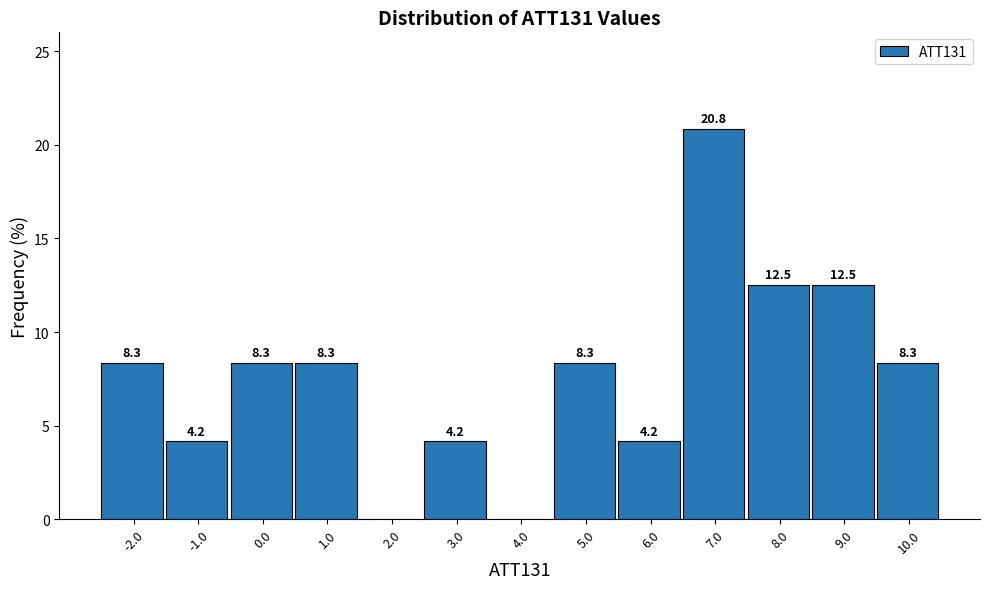

Reading left to right, list all the values displayed in this chart.

-2.0=8.3	-1.0=4.2	0.0=8.3	1.0=8.3	2.0=0.0	3.0=4.2	4.0=0.0	5.0=8.3	6.0=4.2	7.0=20.8	8.0=12.5	9.0=12.5	10.0=8.3